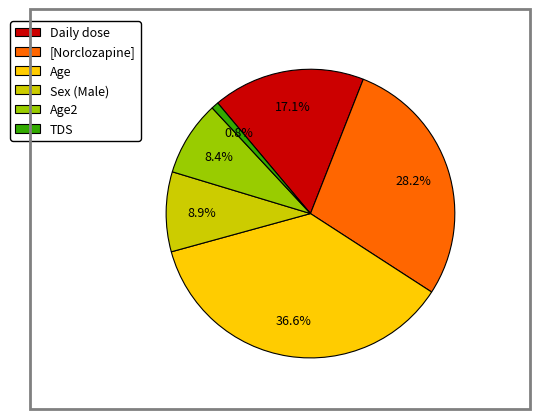

What is the total percentage of Age and Sex (Male)?

45.5%